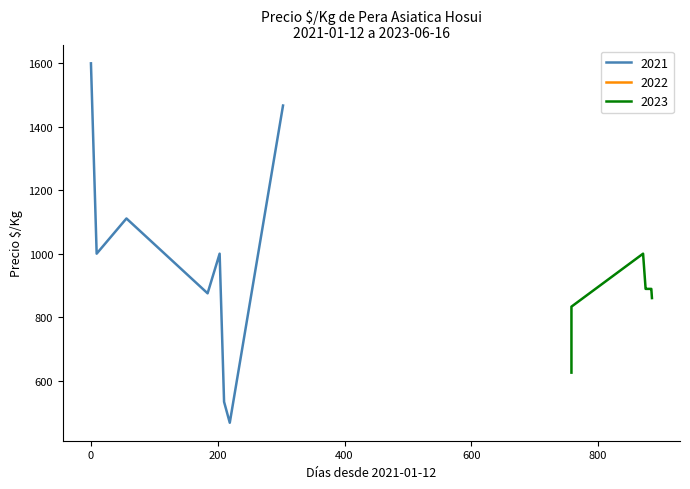

True or false: Precio promedio ponderado and Precio maximo intersect in this chart.

False